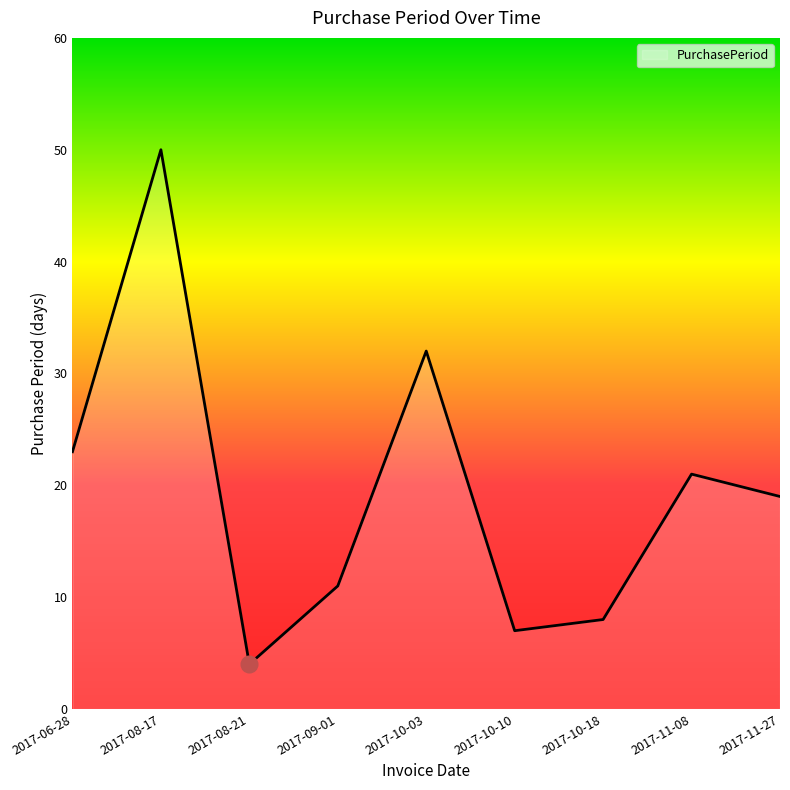

Between 2017-10-10 and 2017-10-03, which is larger?

2017-10-03